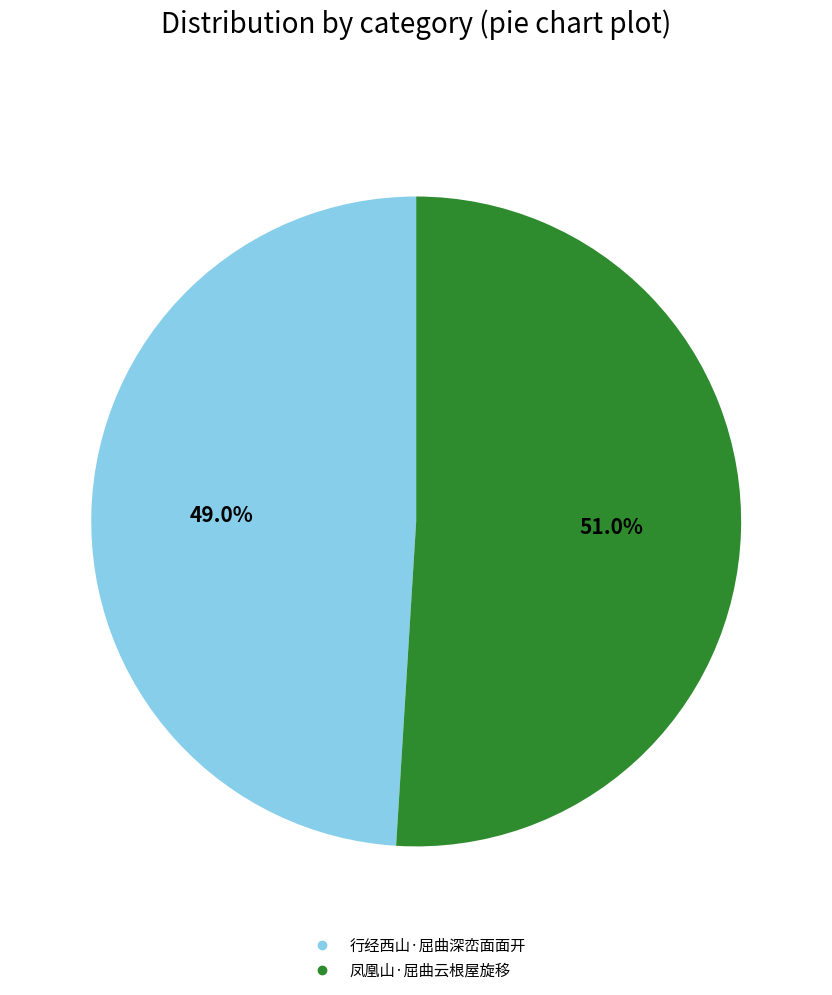

What portion of the pie excludes 凤凰山·屈曲云根屋旋移?

49.0%